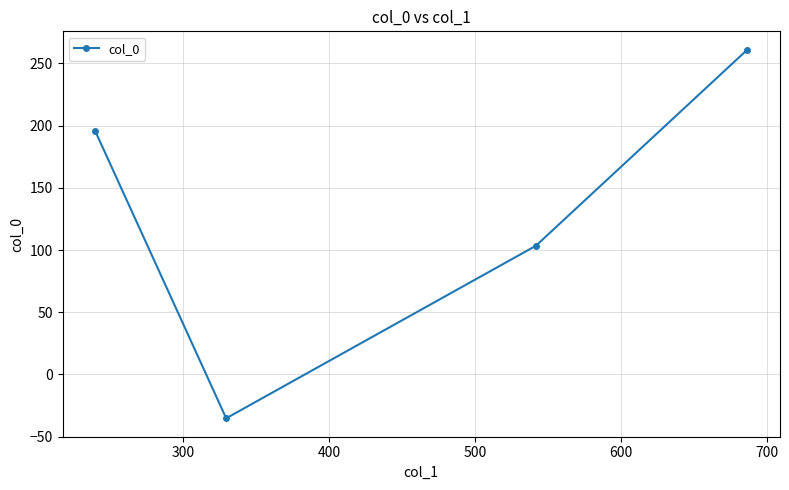

Reading left to right, list all the values displayed in this chart.

195.8	-35.3	103.4	261.0